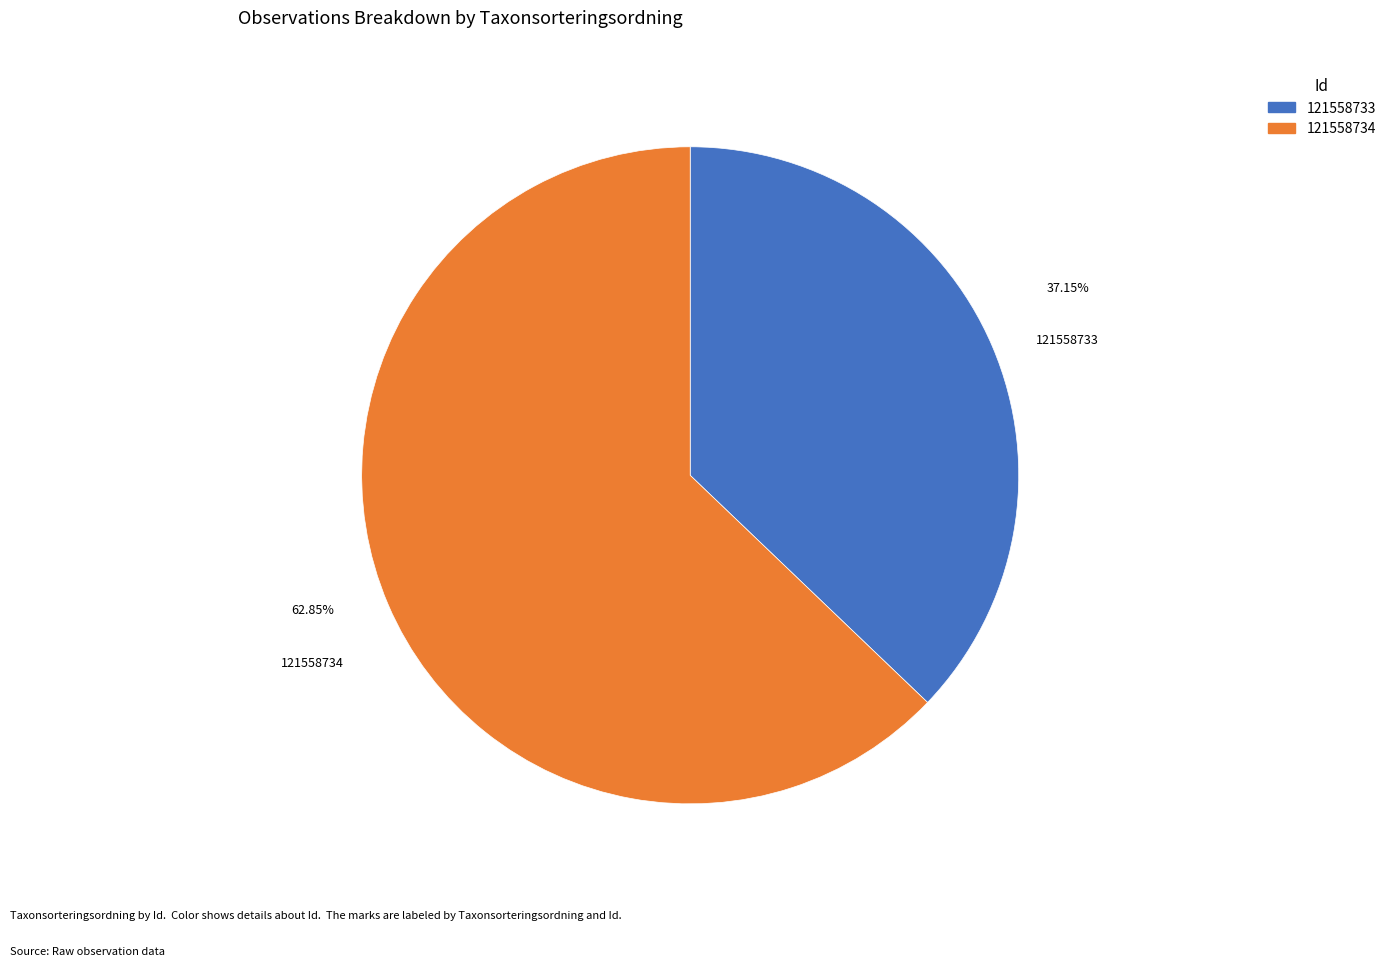

To the nearest percent, what percentage of the pie is 121558734?

63%